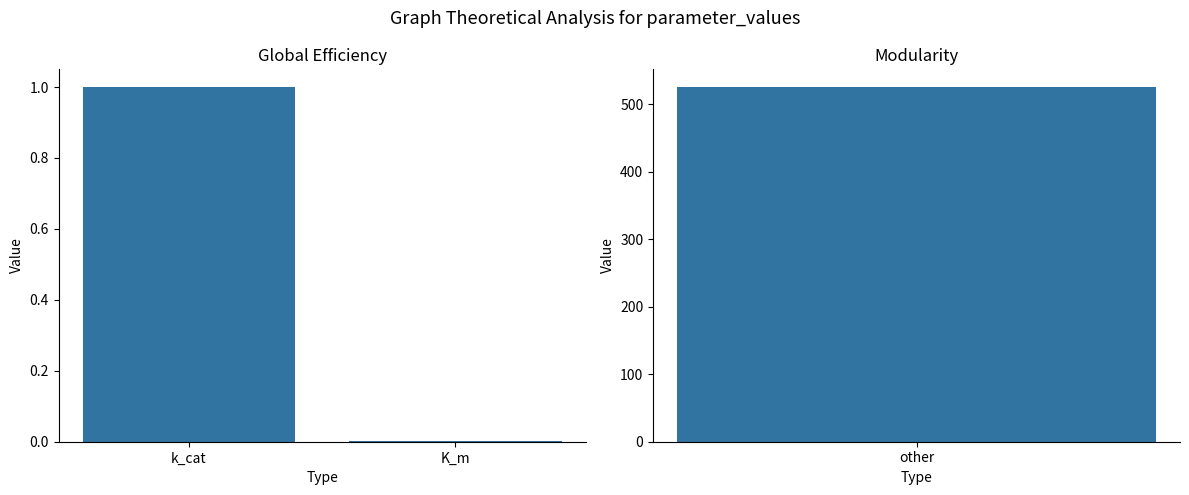

Which has a higher value, k_cat or K_m?

k_cat